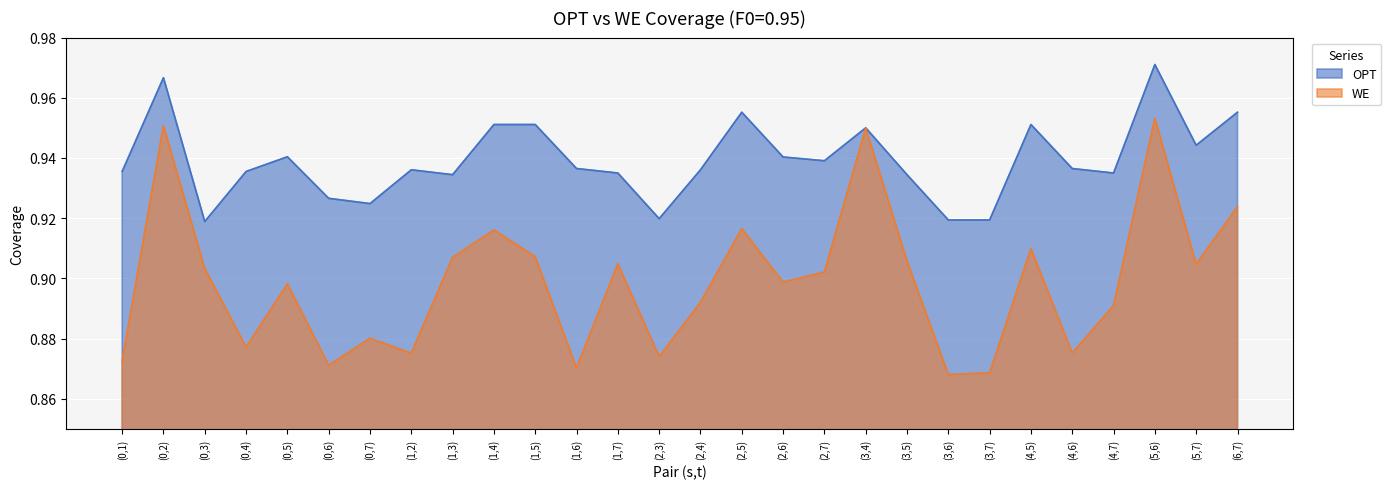

What is the value of the WE point at the 10th from the left?

0.9